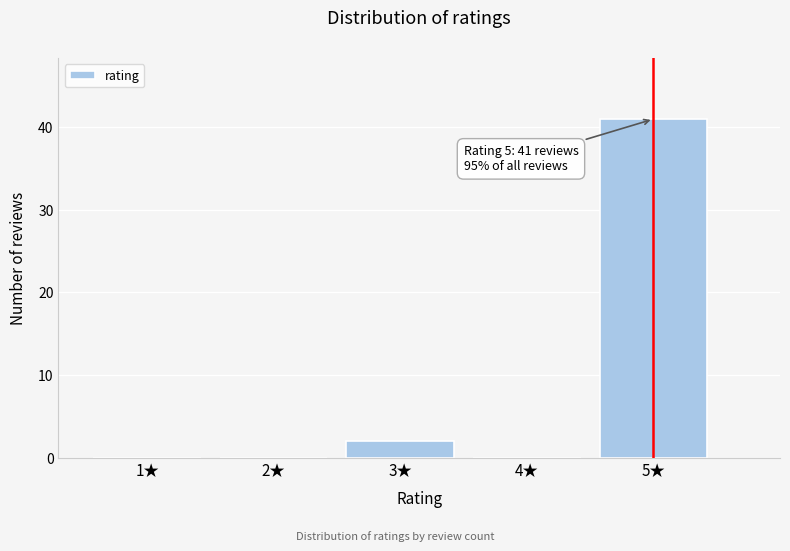

Reading left to right, list all the values displayed in this chart.

1★=0	2★=0	3★=2	4★=0	5★=41